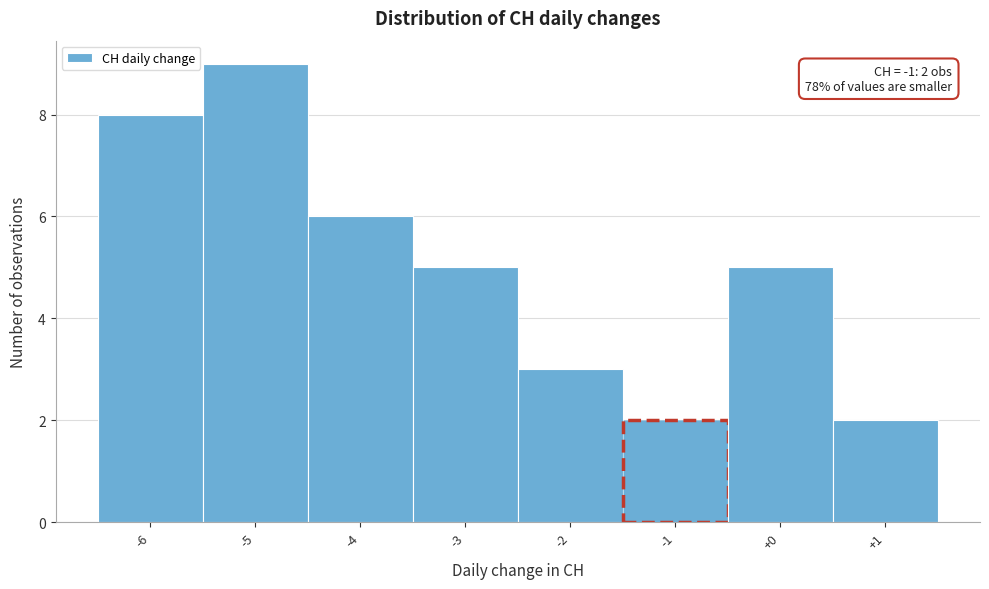

Over which range of the x-axis is the bar tallest?

-5.5 to -4.5